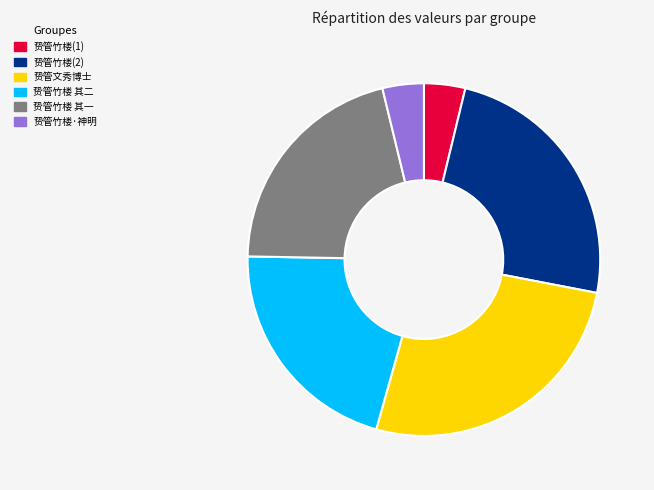

Is there a majority slice in this chart?

No